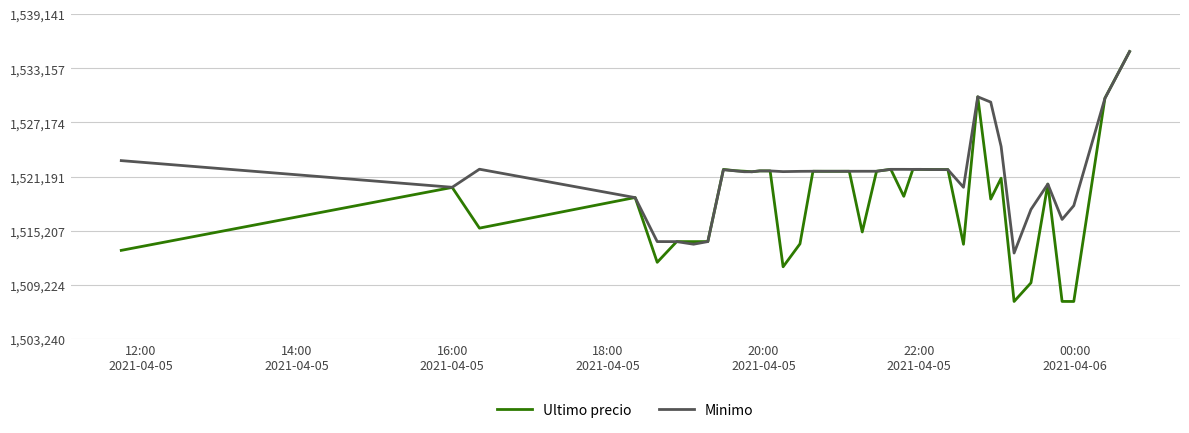

Which series has the largest range (max minus min)?

Ultimo precio